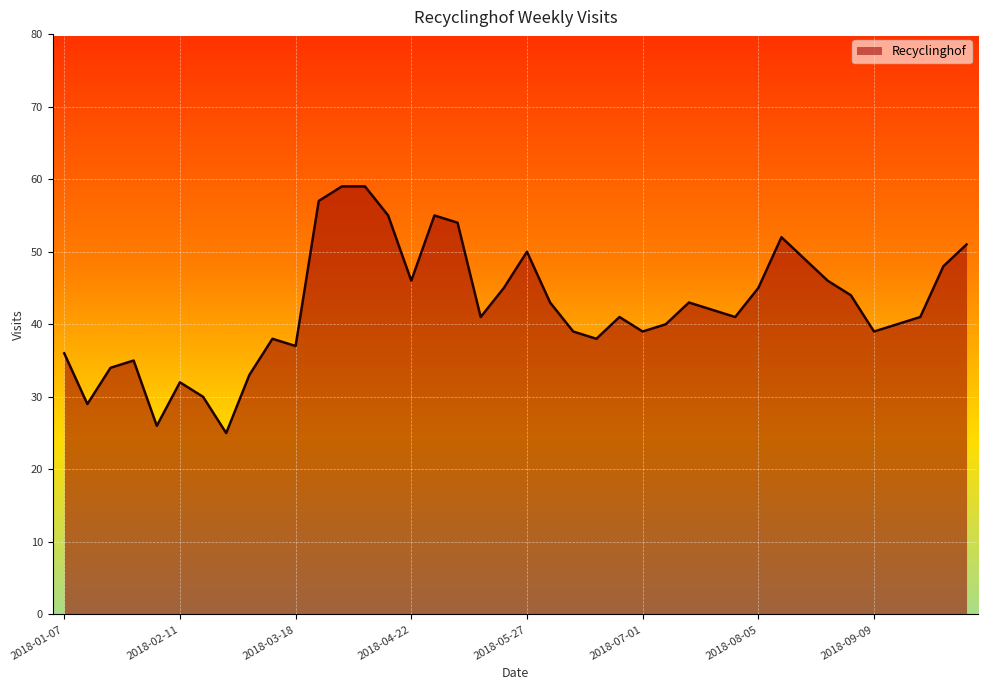

How many interior local valleys (lower than both neighbors) does the data have?

10